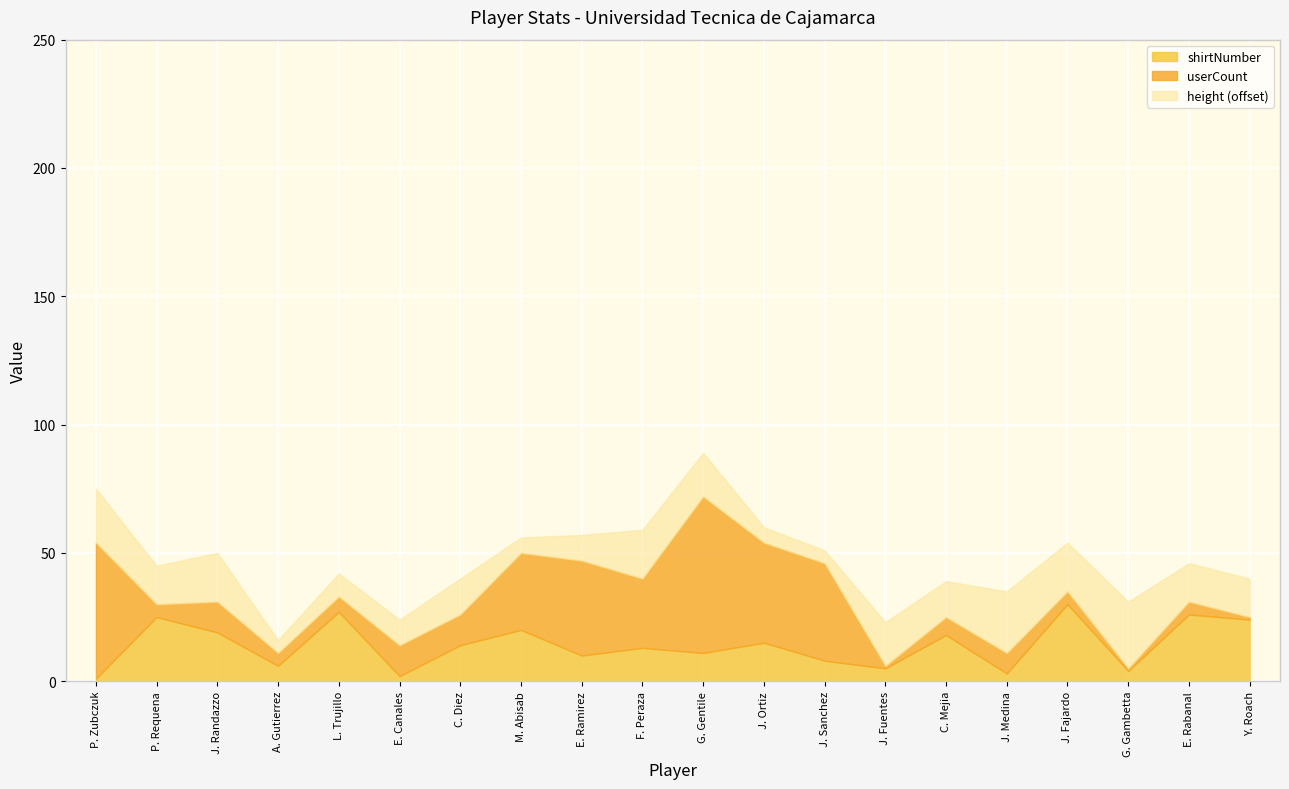

The value of height at E. Ramirez is 296. True or false?

False